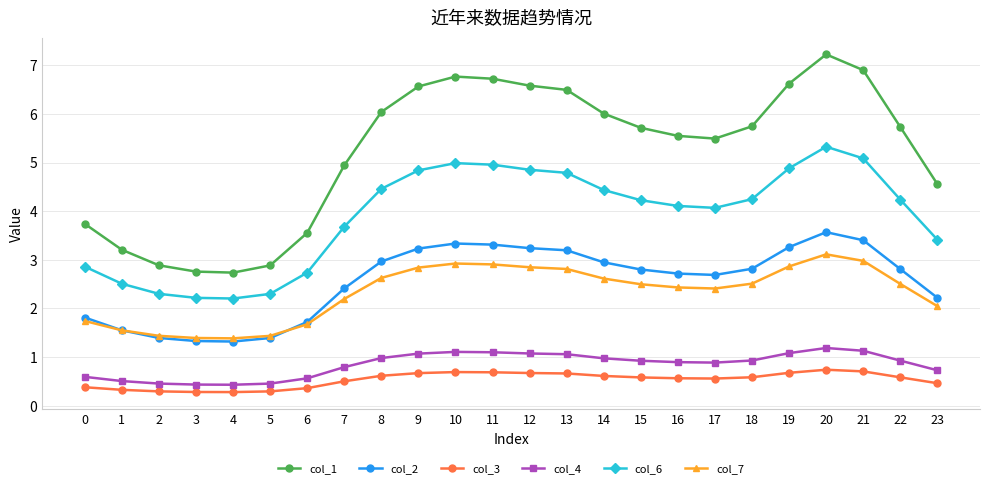

What is the value of the col_2 point at the 15th from the left?

2.9